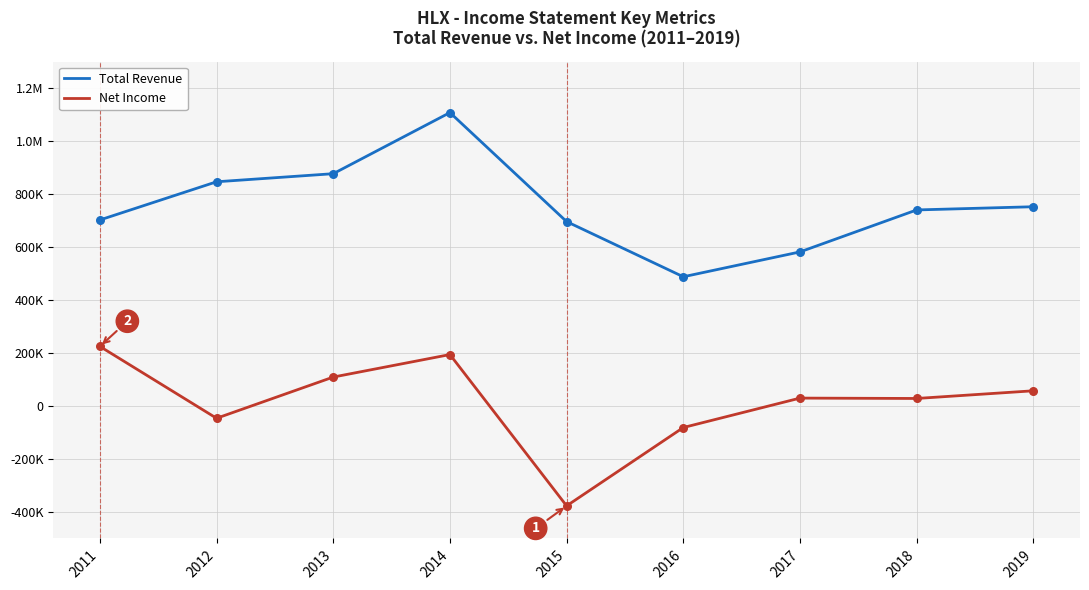

Which series has the largest total across all categories?

Total Revenue